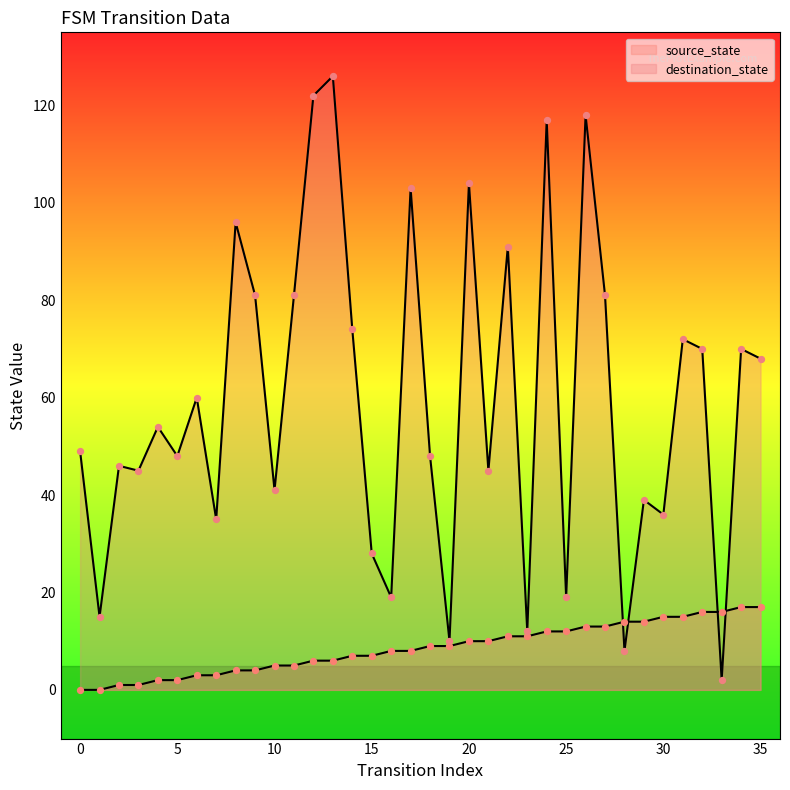

At how many categories does at least one series exceed 109?

4